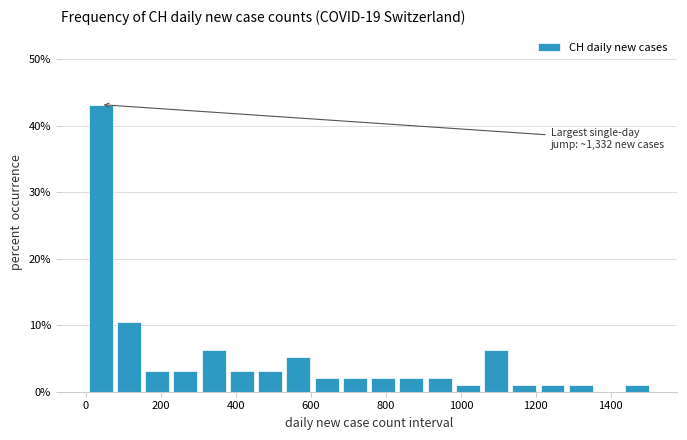

Read against the x-axis, roughly where is the centre of the tallest bar?

40